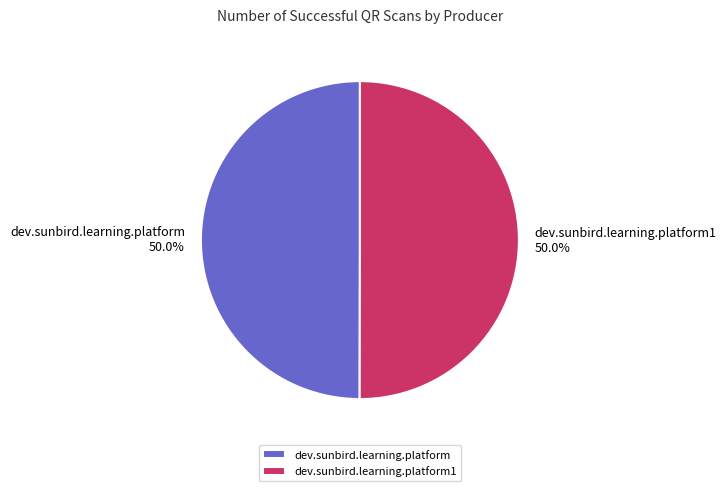

The dev.sunbird.learning.platform slice represents 50% of the pie. True or false?

True